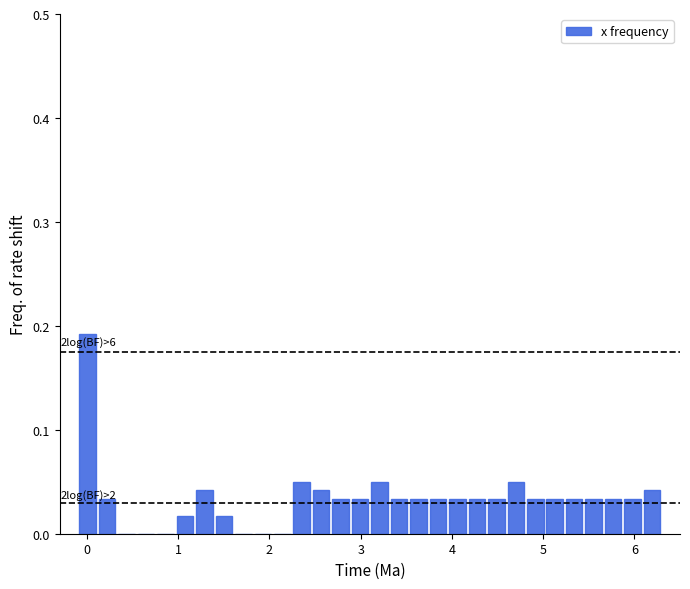

Read against the x-axis, roughly where is the centre of the tallest bar?

0.0